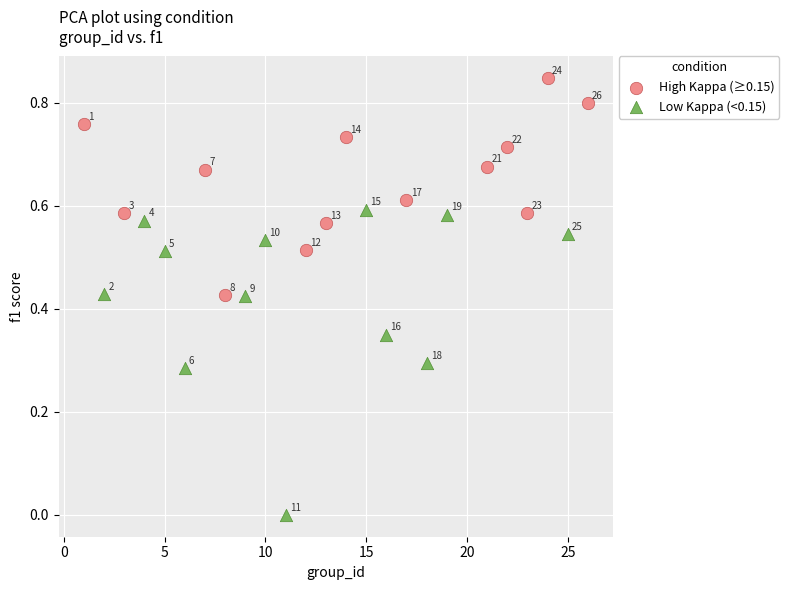

Which series reaches the maximum Y coordinate?

High Kappa (≥0.15)